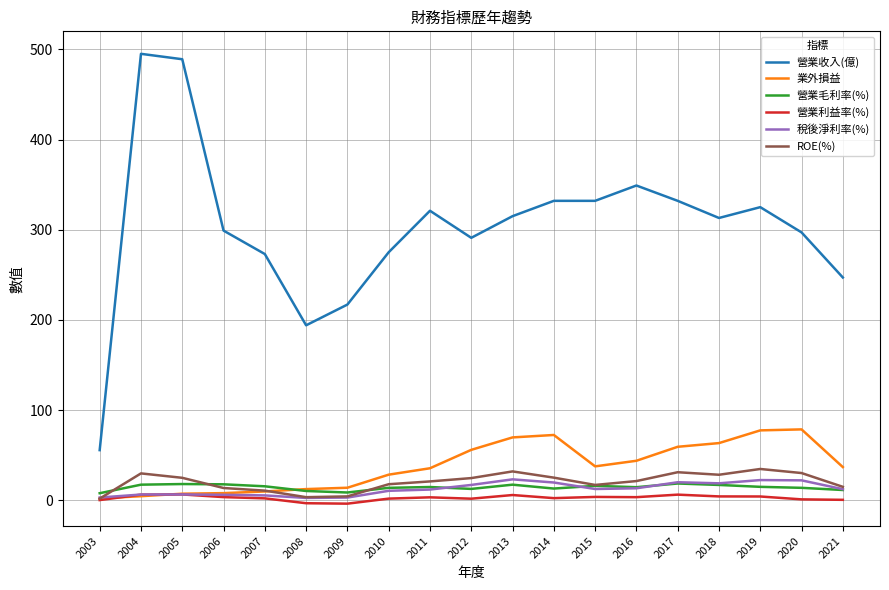

Which series has the widest spread of values?

營業收入(億)